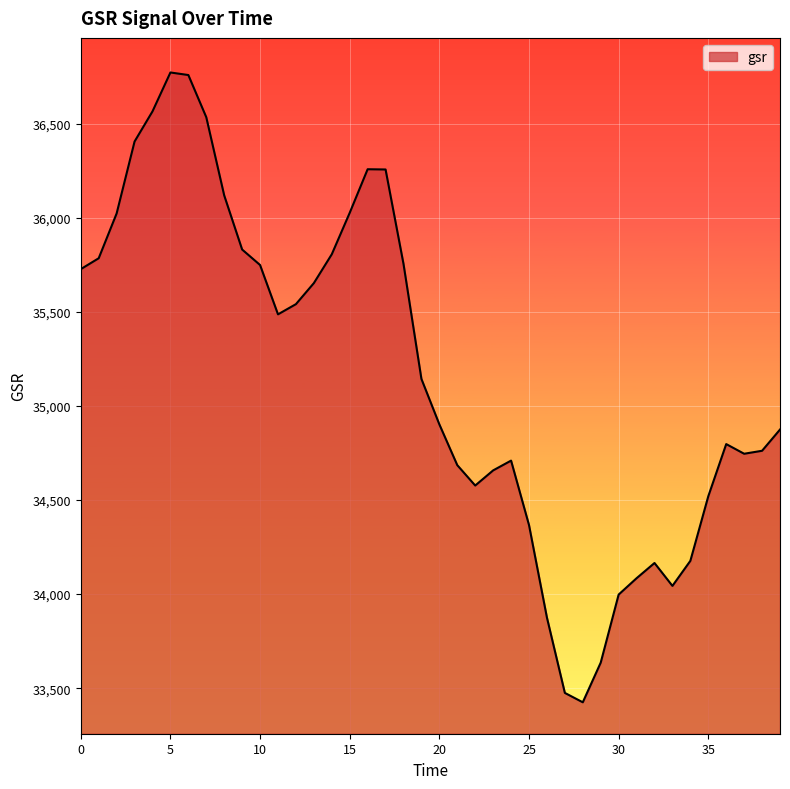

What is the smallest value displayed?

33425.0